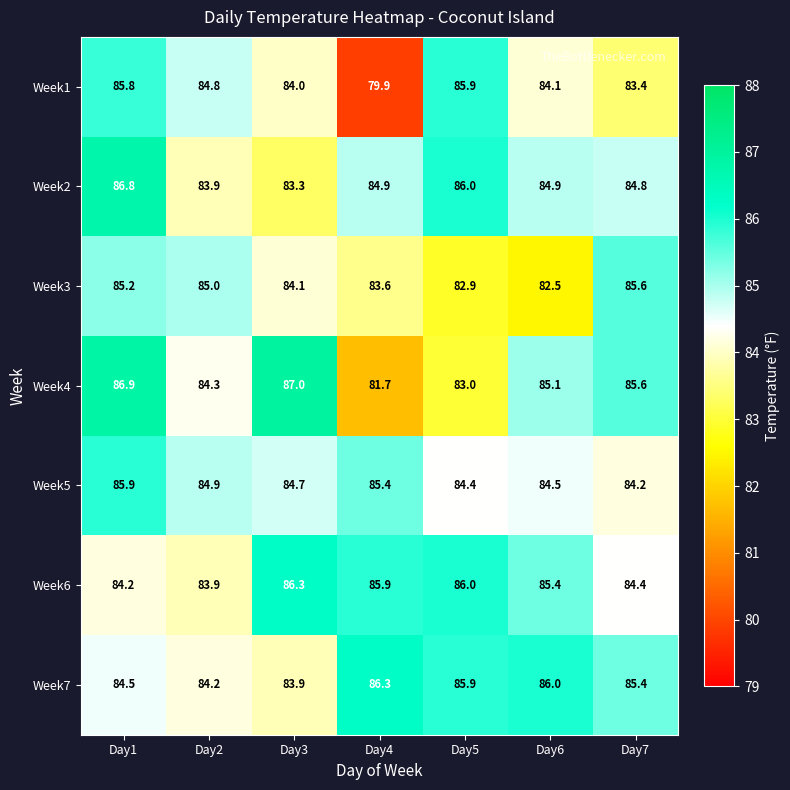

The Week5 series shows 84.4 at Day5. True or false?

True